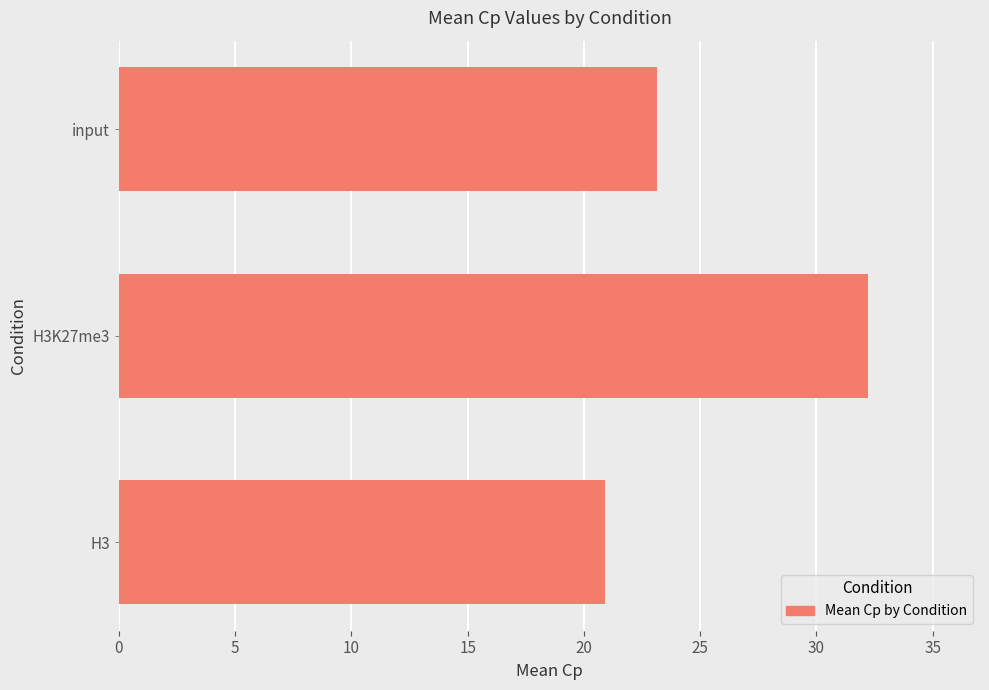

List the labels in order of value, smallest first.

H3, input, H3K27me3